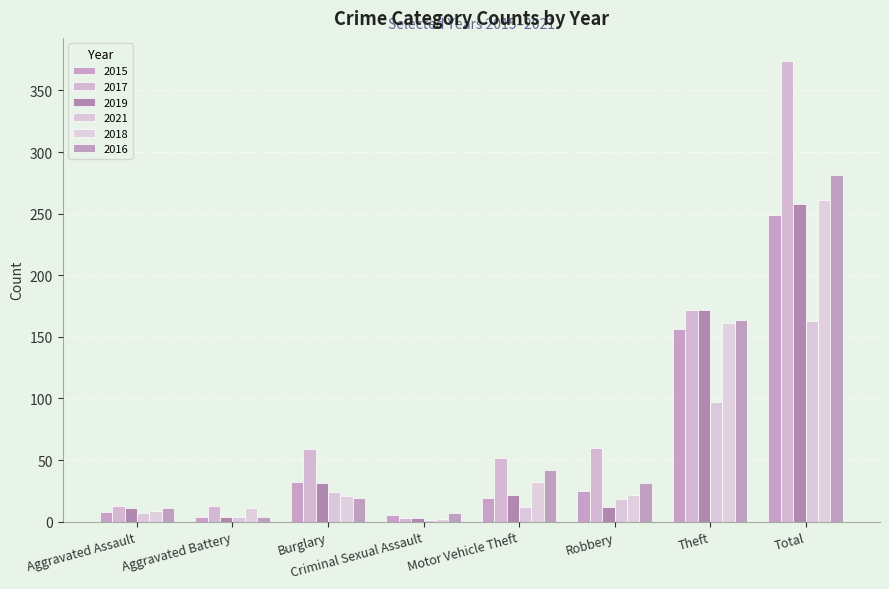

What is the highest value of the 2016 series?

281